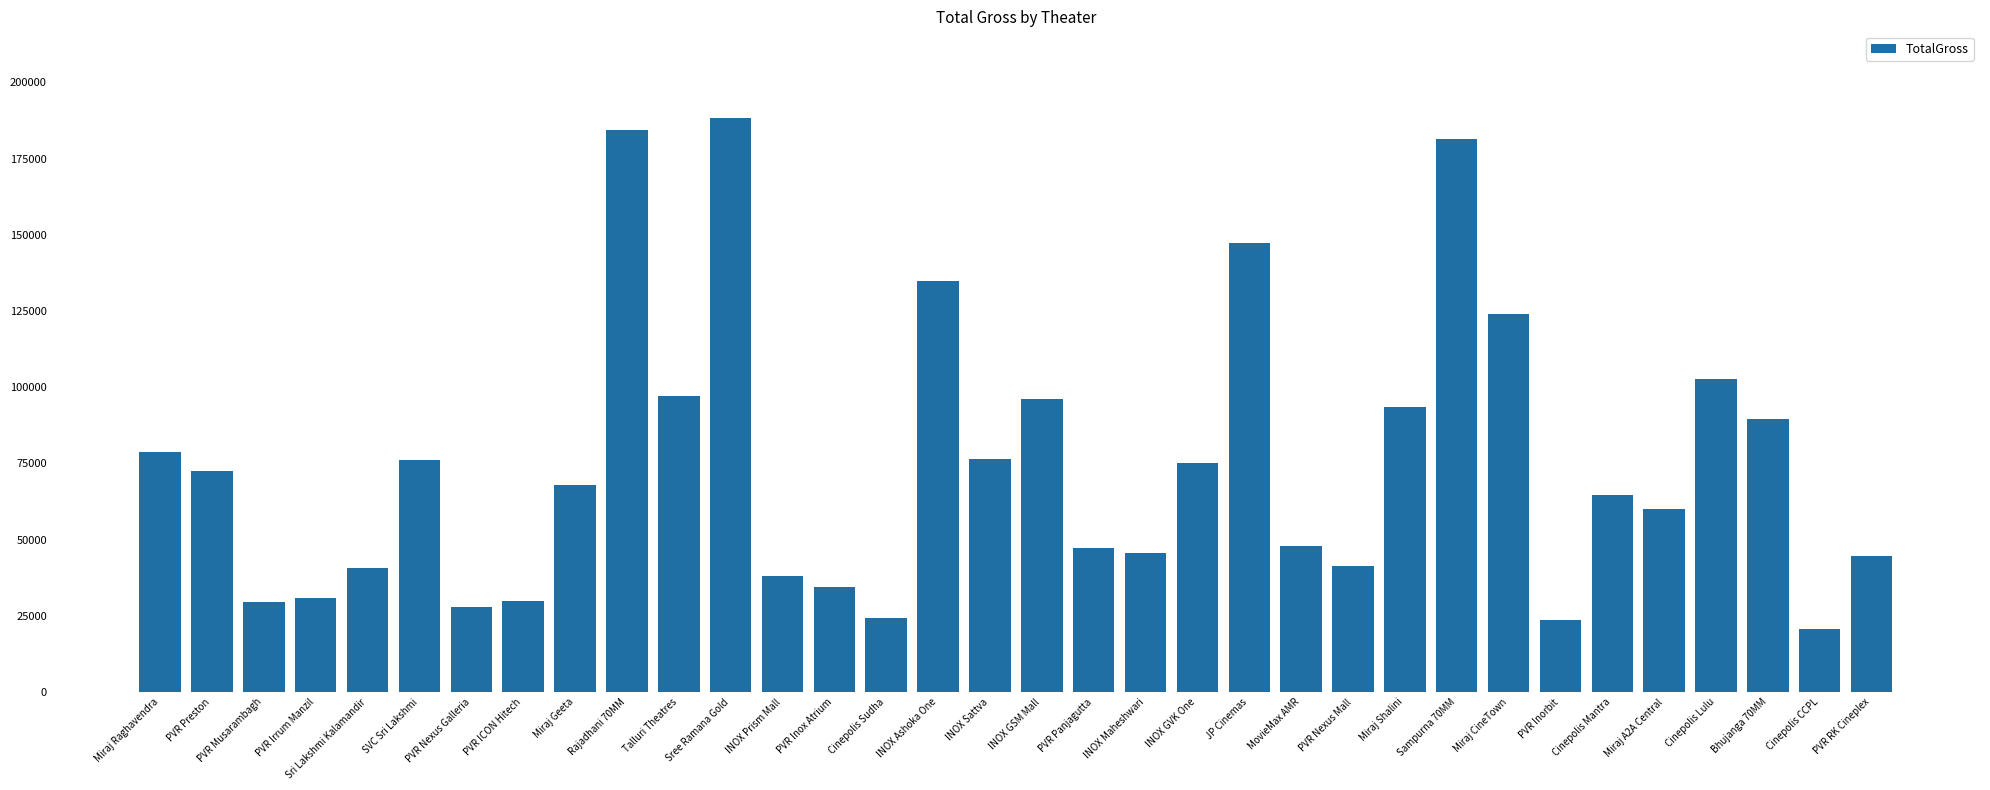

Is it true that the value at Sree Ramana Gold is 188500?

True